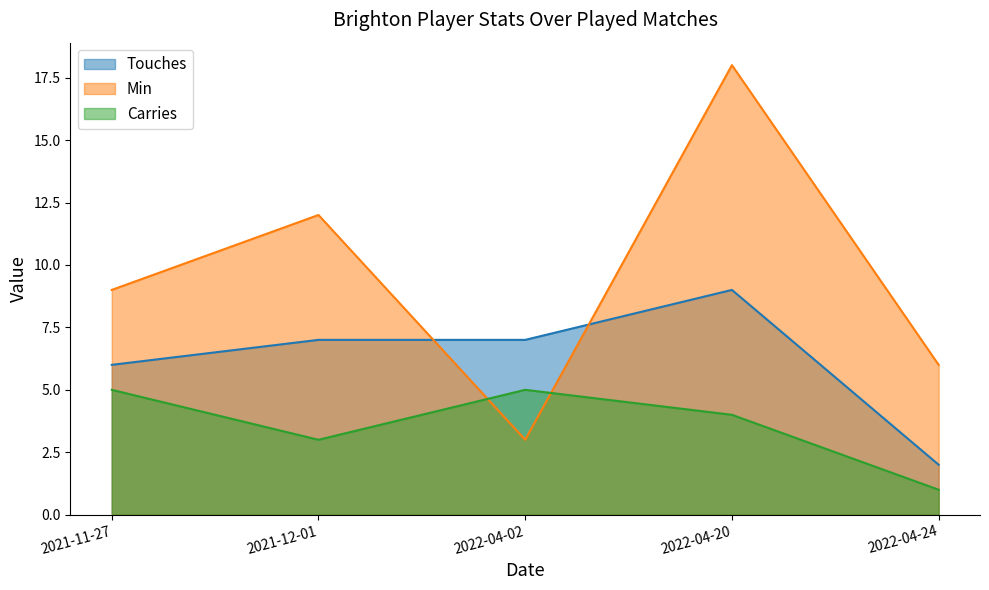

How many lines are shown in the chart?

3